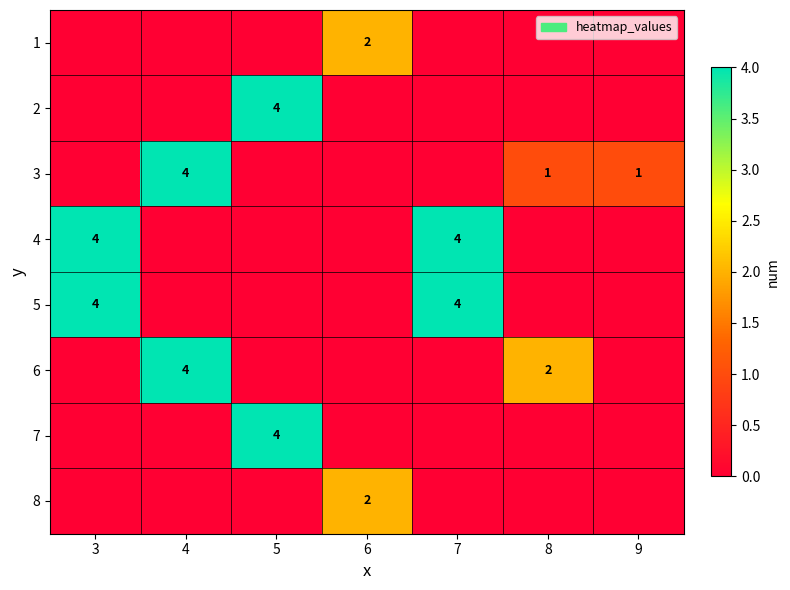

The 5 series shows 4 at 3. True or false?

True